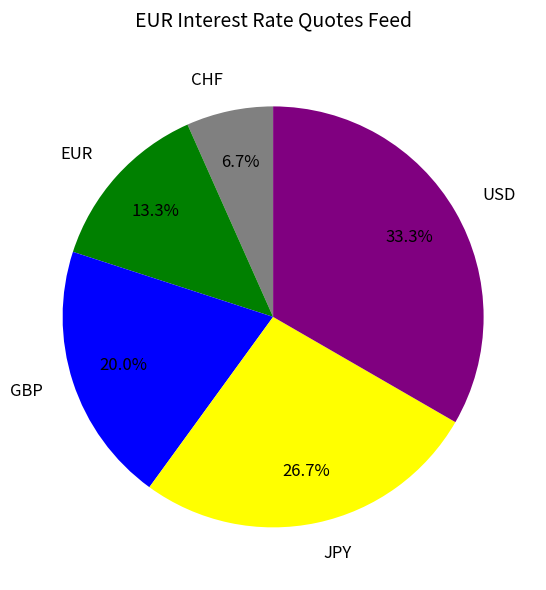

To the nearest percent, what is the average slice percentage?

20%